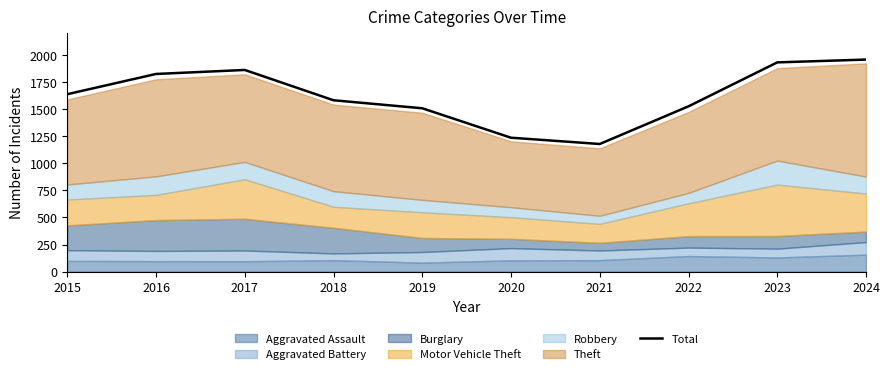

The chart shows a value of 1527 at 2022. True or false?

True